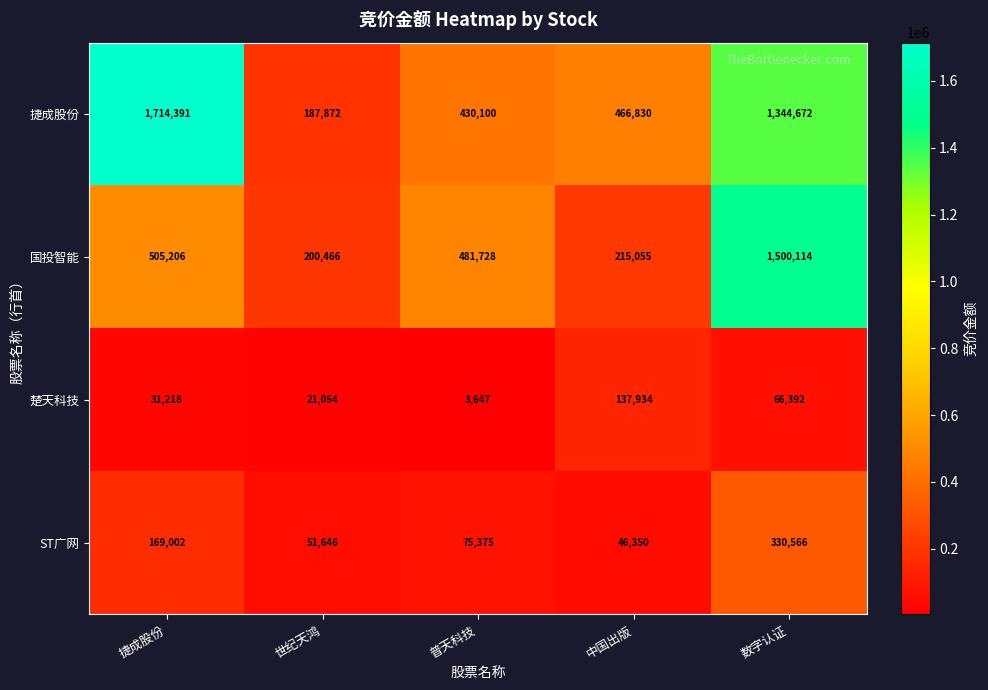

How many data points in ST广网 are less than 75375?

2